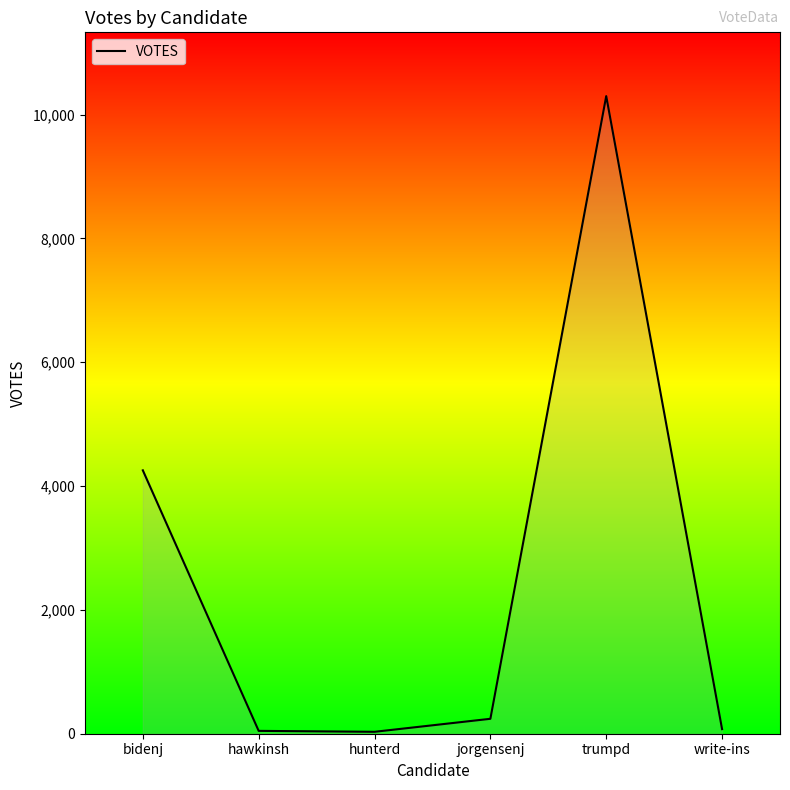

What is the difference between the values at trumpd and jorgensenj?

10057